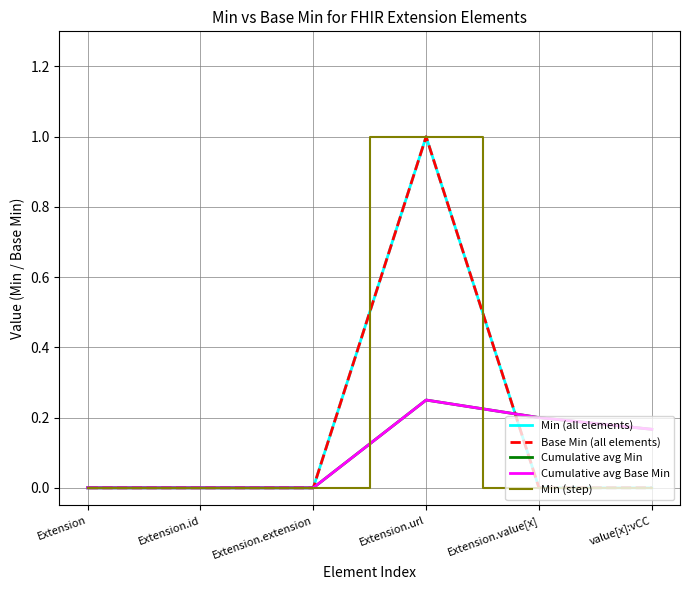

Is this an area chart (filled region under the line)?

No